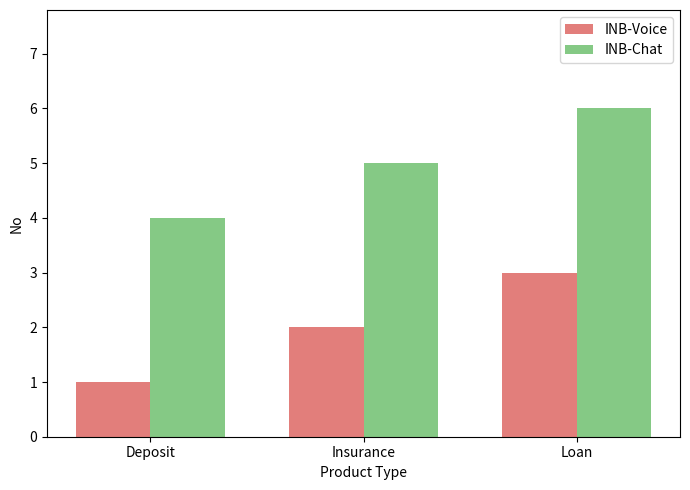

List the labels in order of INB-Chat value, smallest first.

Deposit, Insurance, Loan